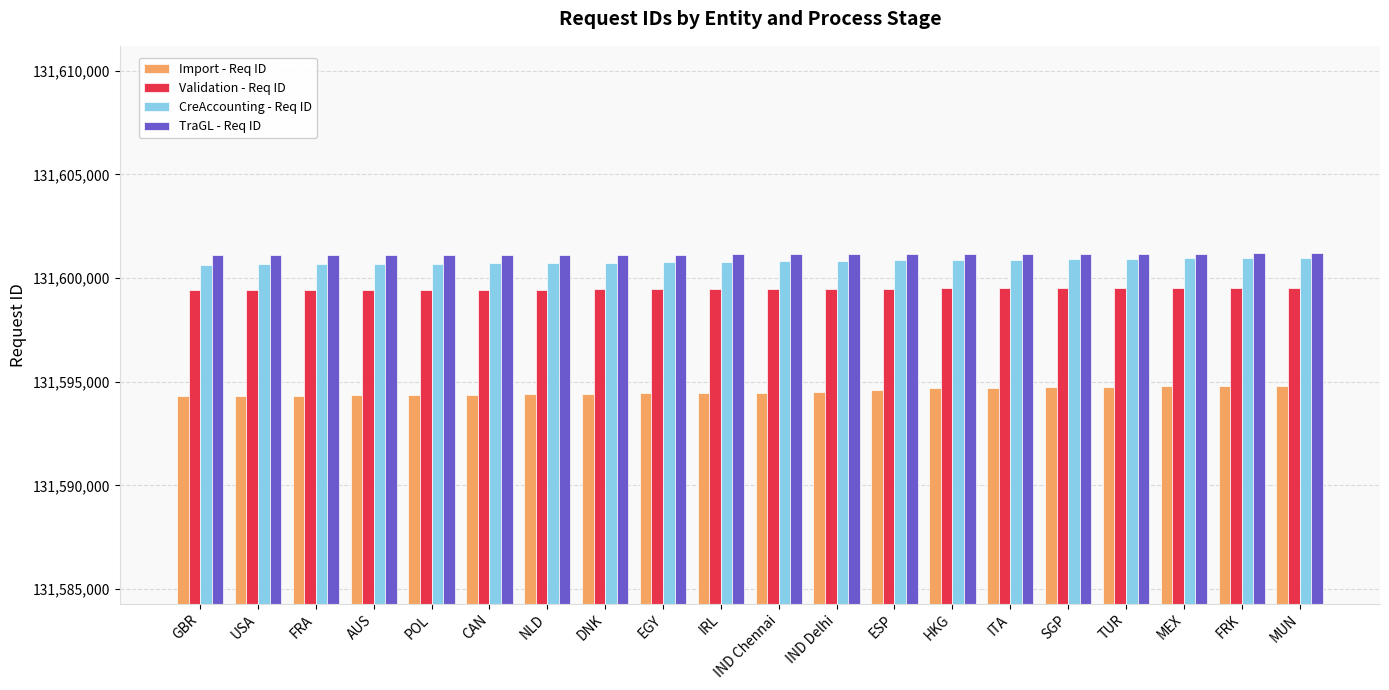

What is the total value across all series at SGP?

526396308